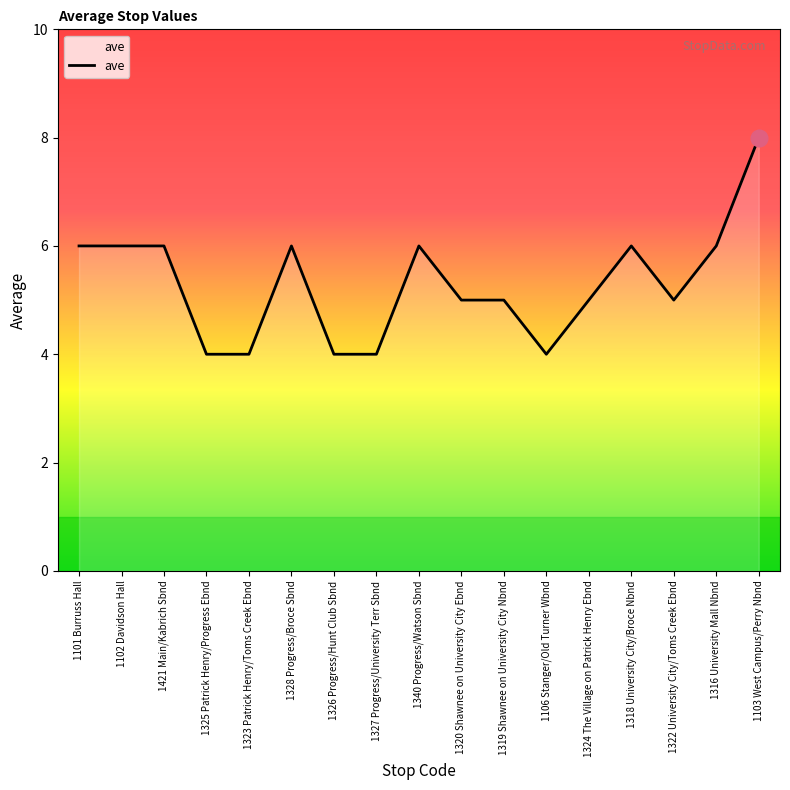

What is the average value?

5